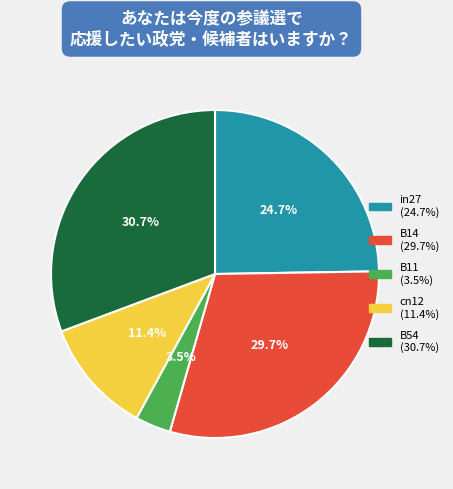

Is there any slice that represents more than half of the pie?

No